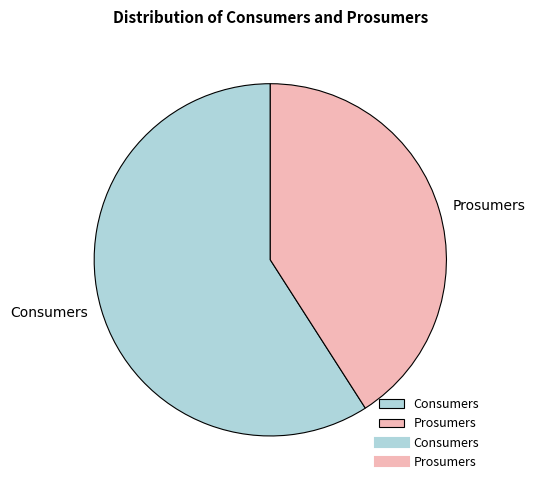

What is the ratio of the value at Prosumers to the value at Consumers?

0.7